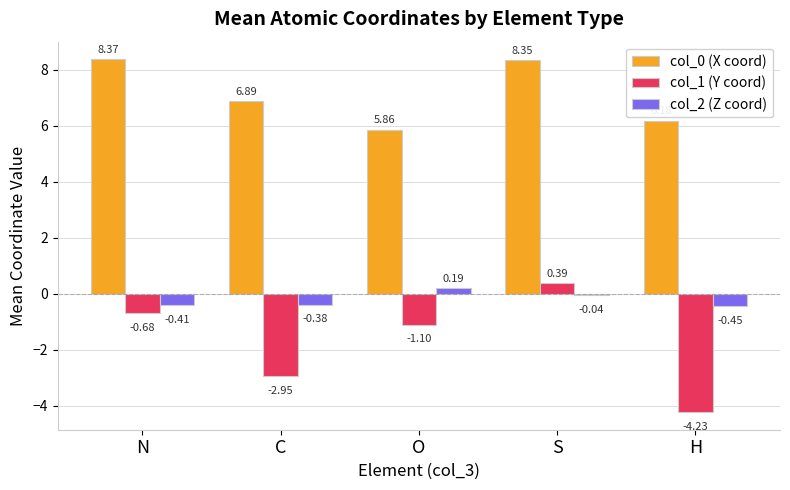

What is the maximum value shown in the chart?

8.4